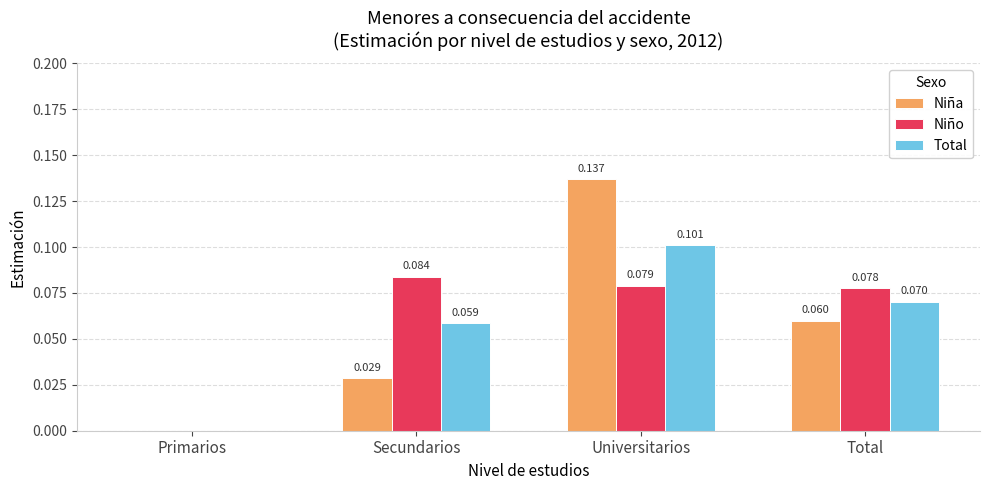

Where is Total nearest to the value 0?

Primarios